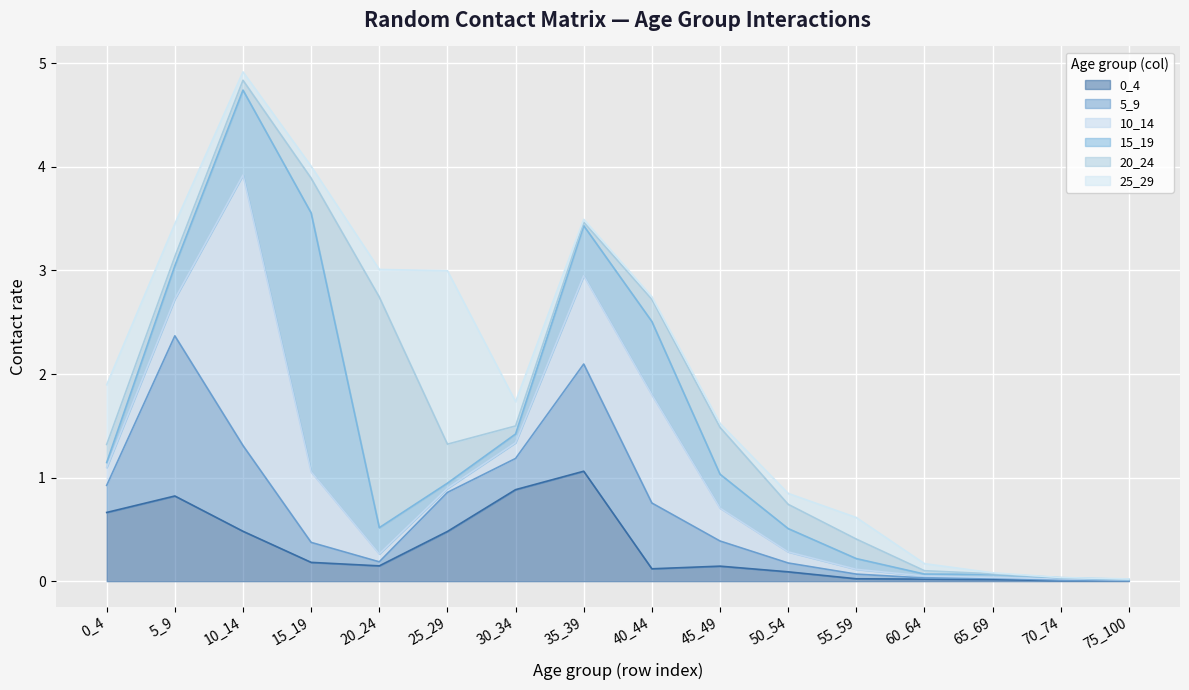

What are all the series names shown in the legend?

0_4, 5_9, 10_14, 15_19, 20_24, 25_29